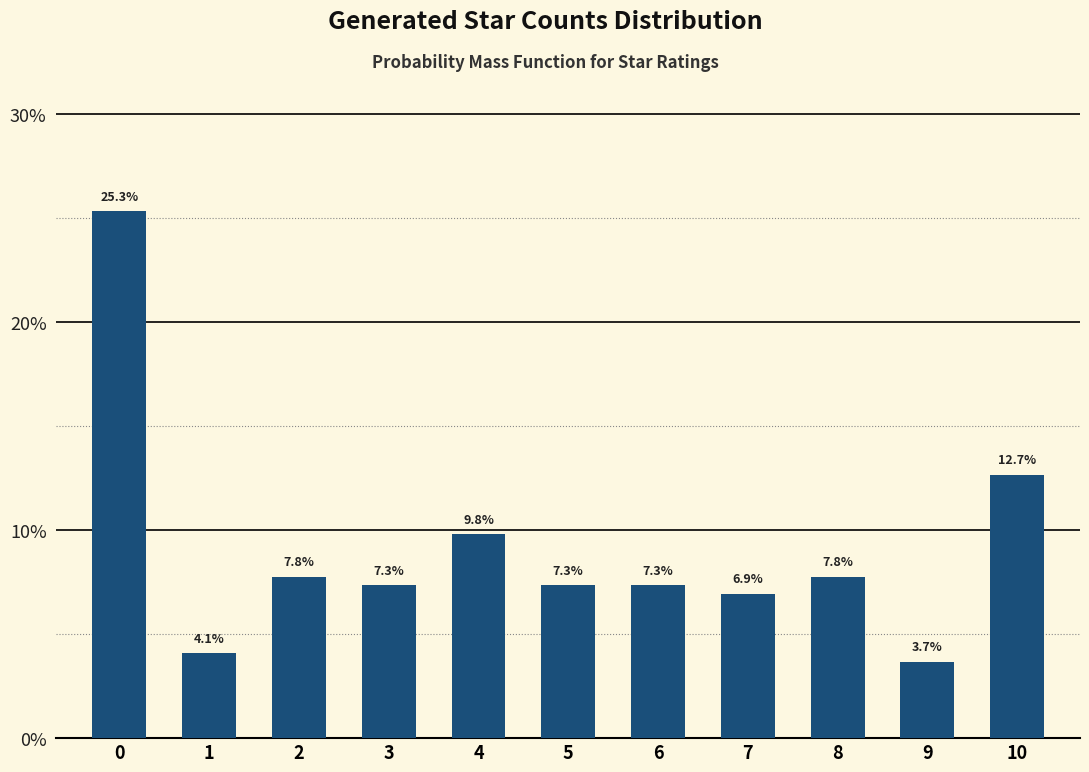

Count the number of data series in this chart.

1